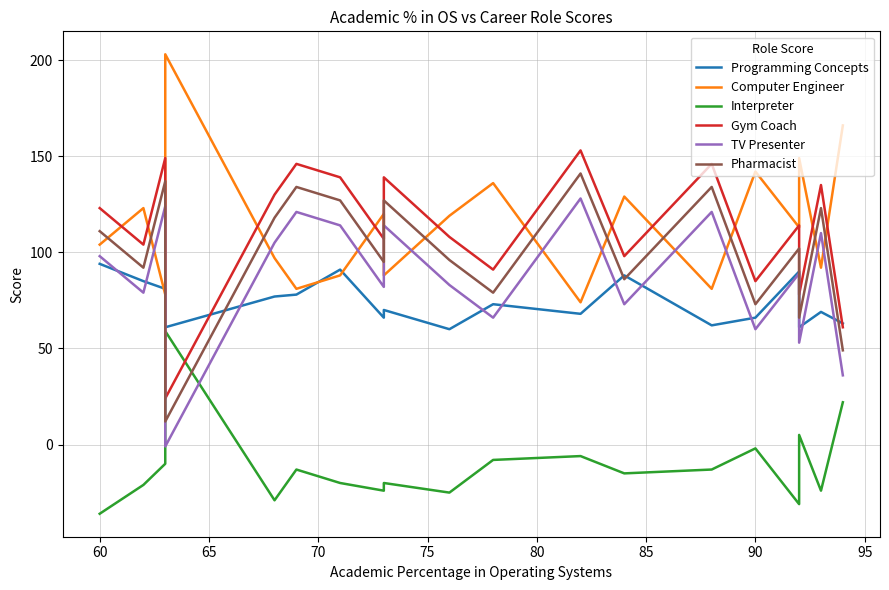

At how many categories does at least one series exceed 55?

19